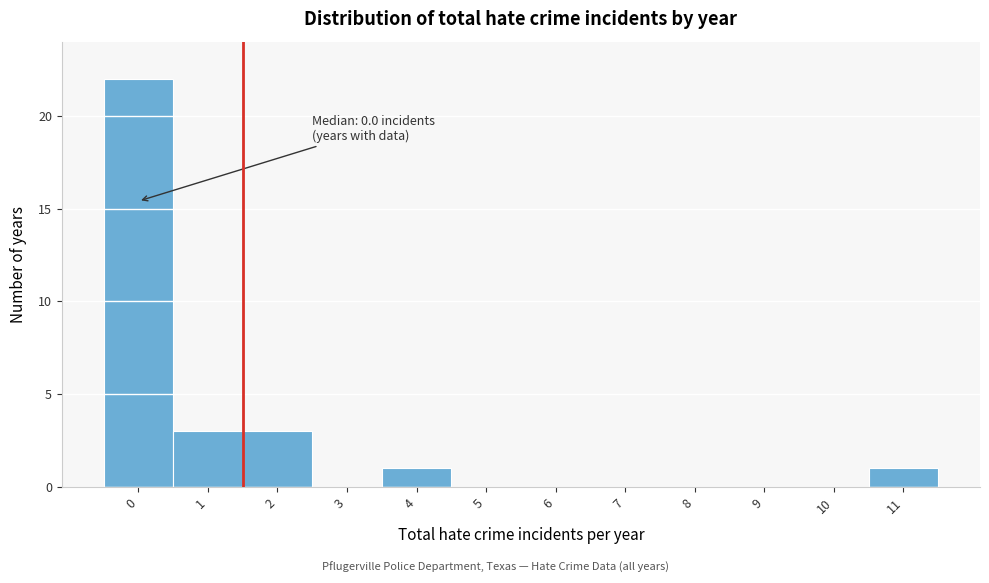

Reading right to left, what are all the values shown in this chart?

11=1	10=0	9=0	8=0	7=0	6=0	5=0	4=1	3=0	2=3	1=3	0=22